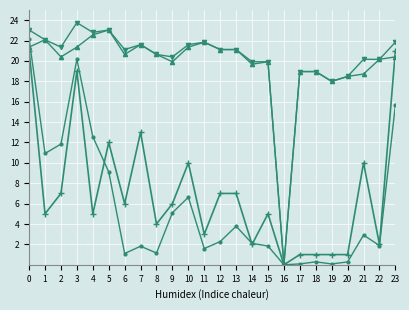

What is the difference between the highest and lowest values at 5?

13.9